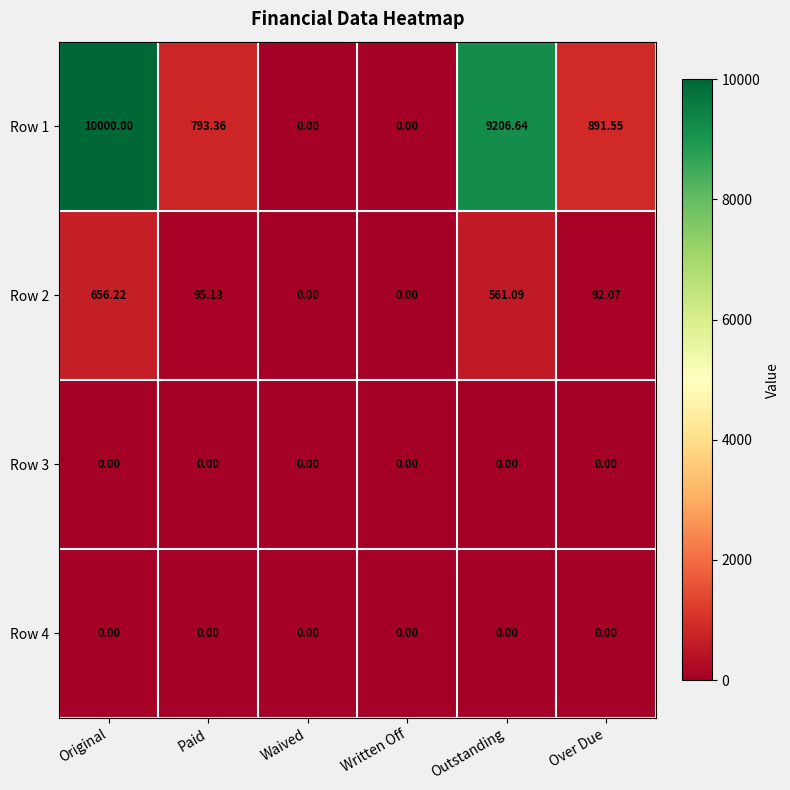

Is the value of Row 2 at Original greater than the value of Row 3 at Original?

Yes